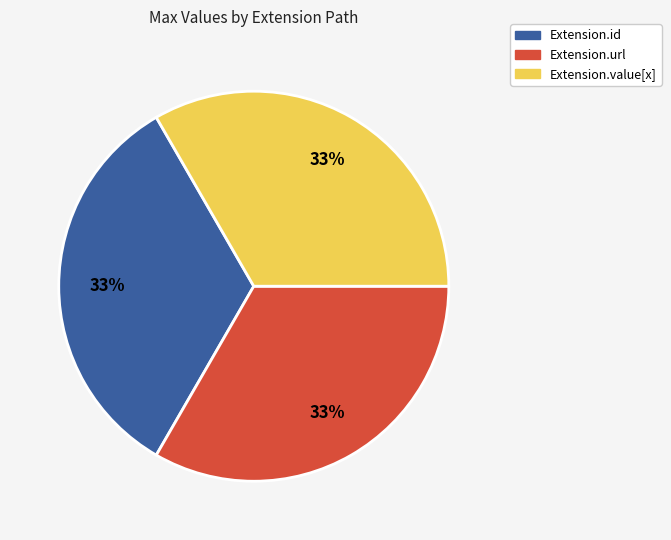

Do Extension.id and Extension.value[x] together represent more than half of the pie?

Yes